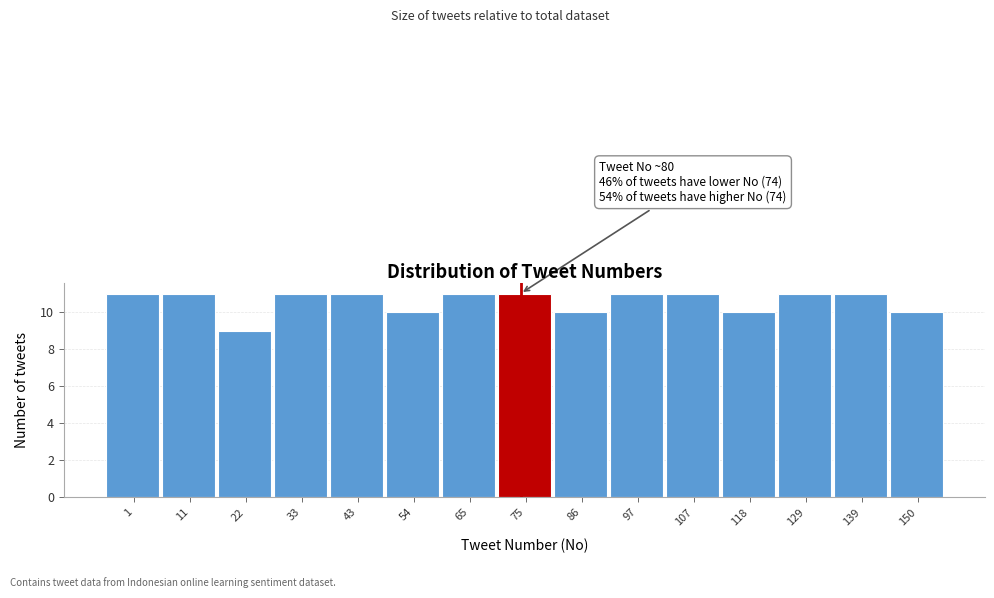

Reading right to left, what are all the values shown in this chart?

10	11	11	10	11	11	10	11	11	10	11	11	9	11	11